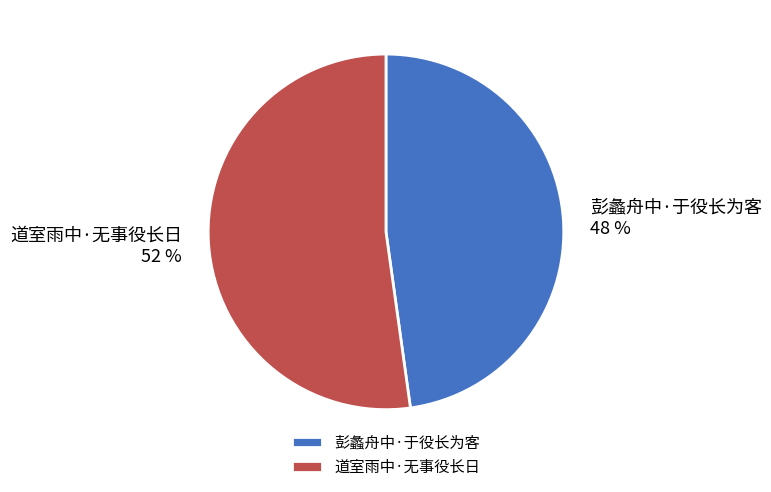

Count the number of slices in the pie.

2